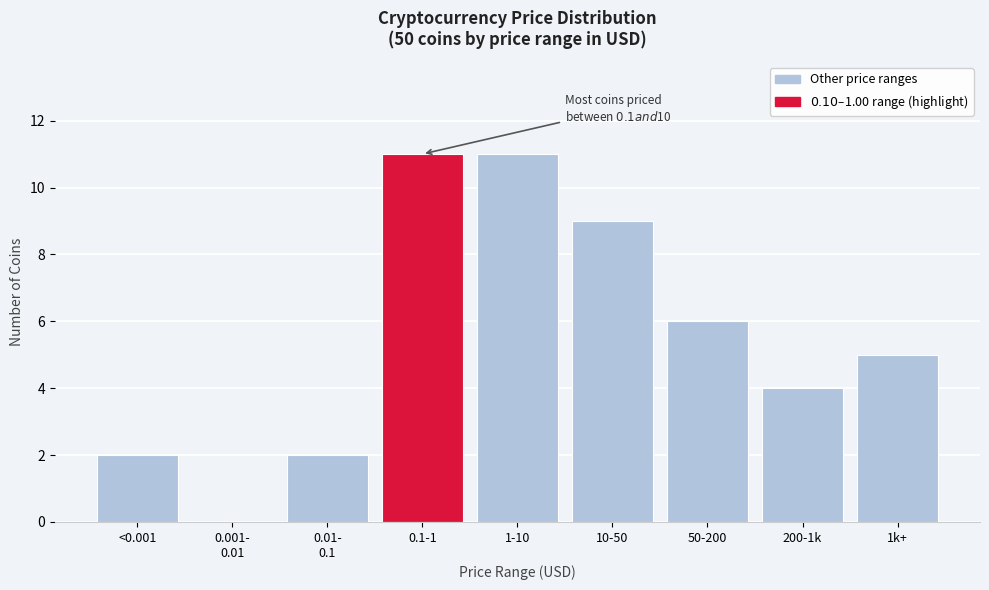

The chart shows a value of 16 at 1-10. True or false?

False